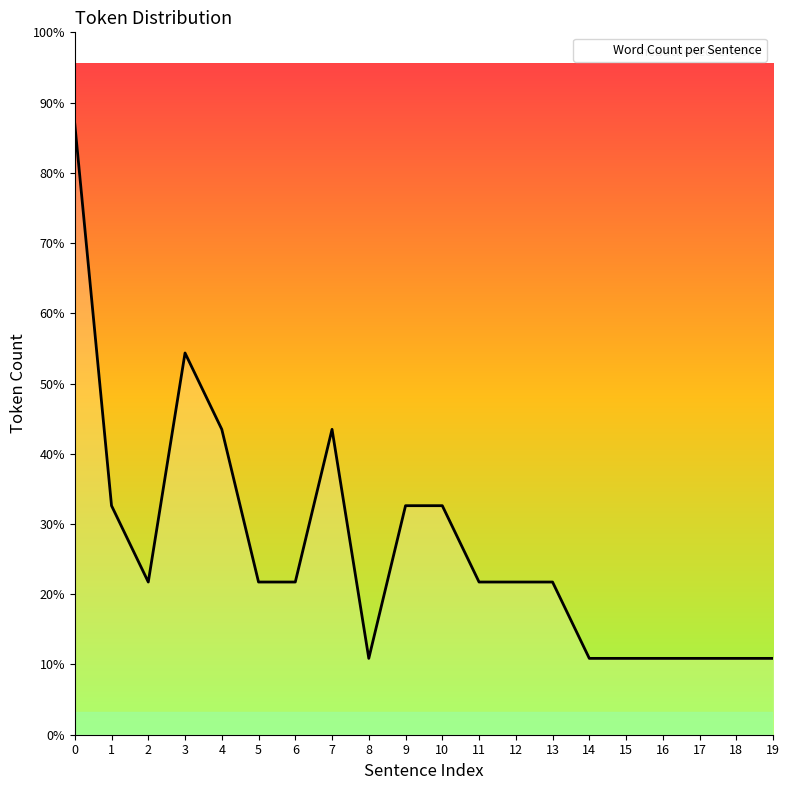

Reading left to right, transcribe all the data shown in this chart.

8	3	2	5	4	2	2	4	1	3	3	2	2	2	1	1	1	1	1	1